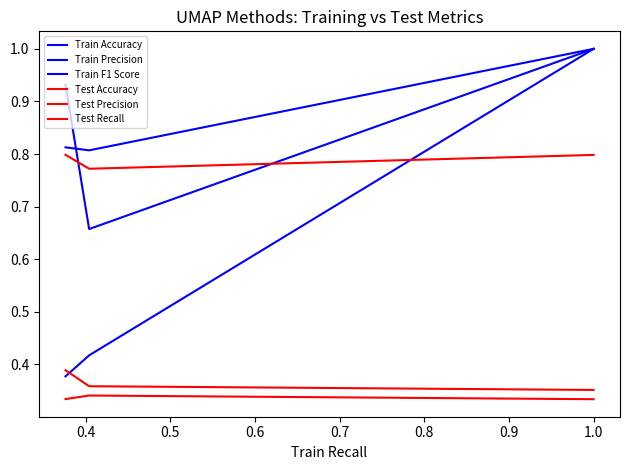

How many lines are shown in the chart?

6